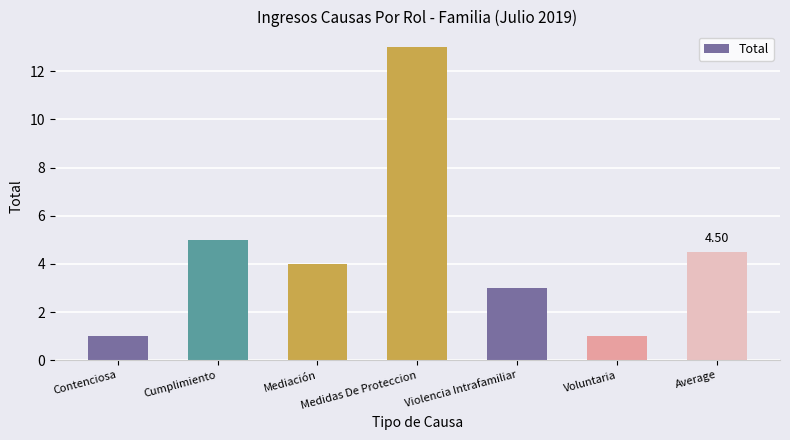

Reading left to right, transcribe all the data shown in this chart.

1.0	5.0	4.0	13.0	3.0	1.0	4.5